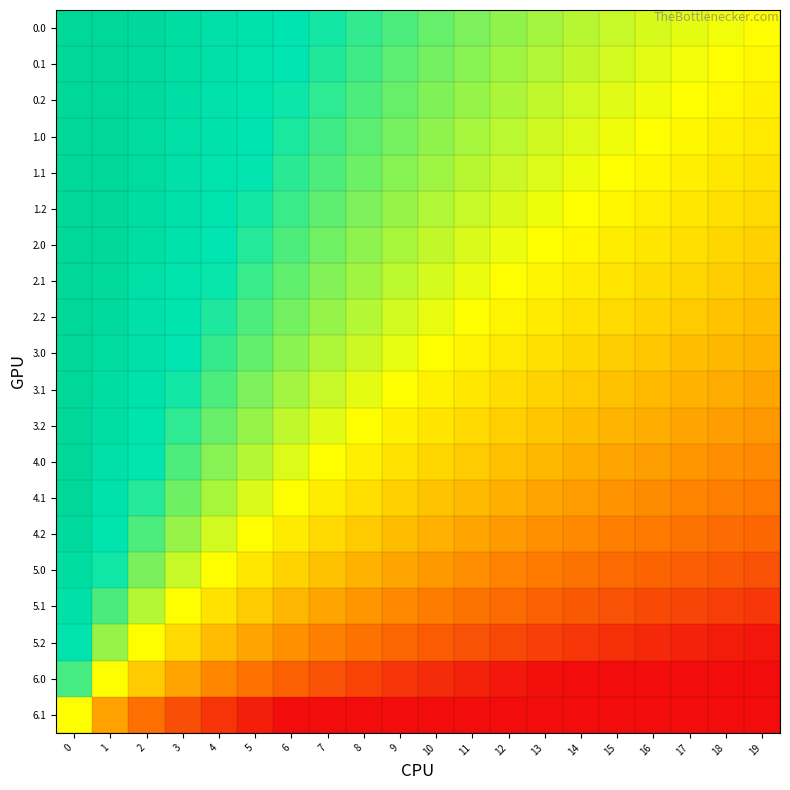

What is the greatest value displayed?

2.0